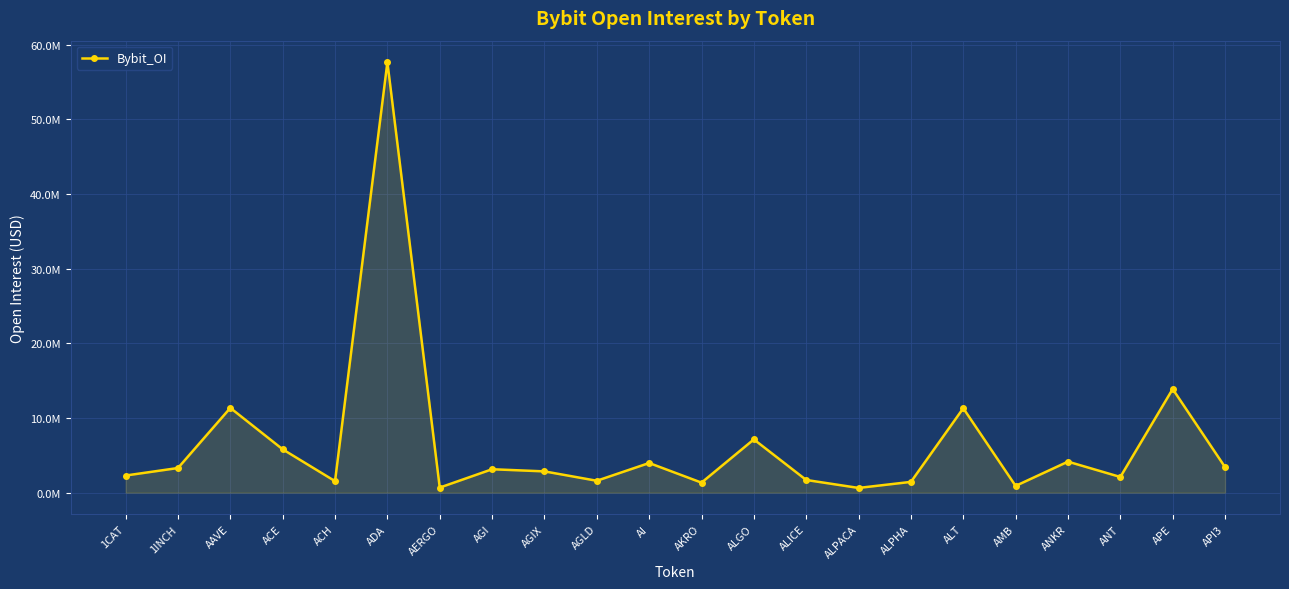

What is the value of the 17th point from the left?

11312154